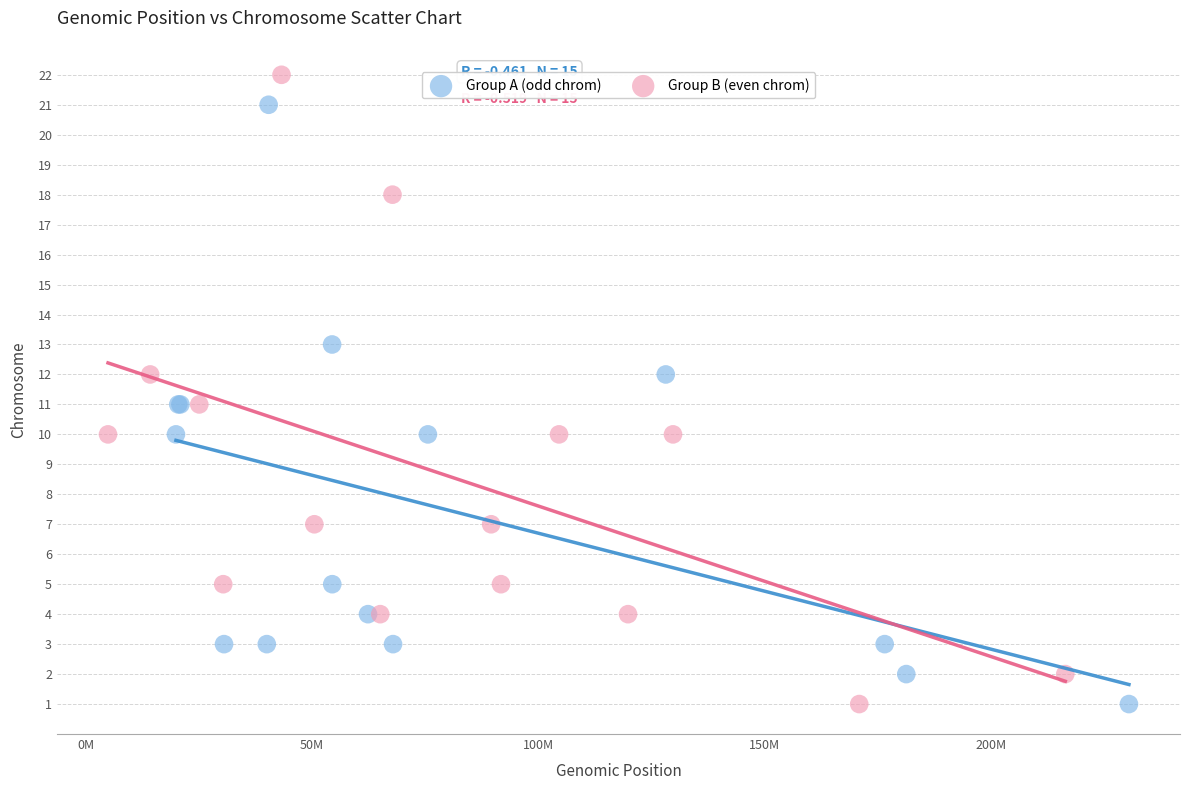

Which series reaches the maximum Y coordinate?

Group B (even chrom)